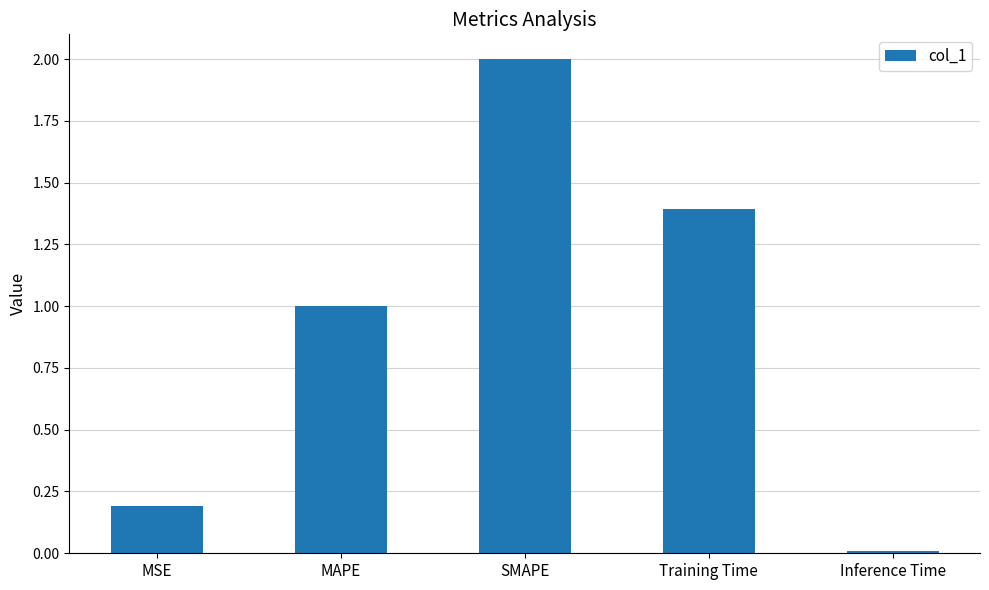

Where is the data nearest to the value 1?

MAPE